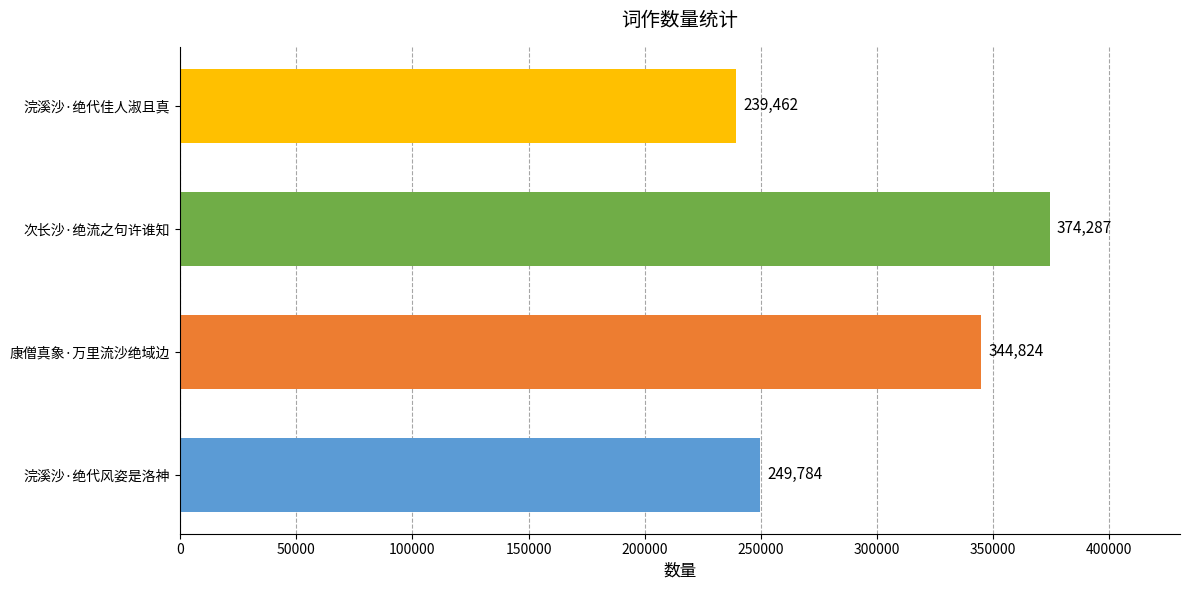

At which category does the chart reach its minimum across all series?

浣溪沙·绝代佳人淑且真